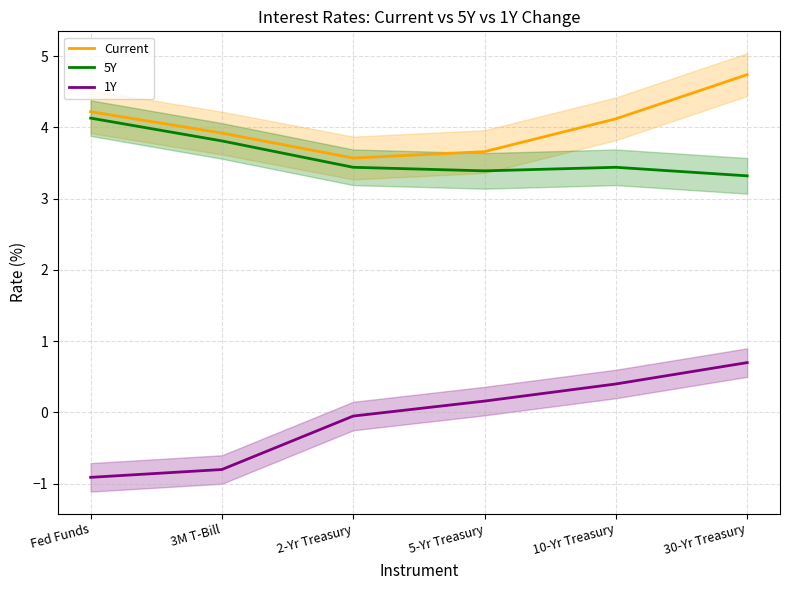

Which series has the largest range (max minus min)?

1Y